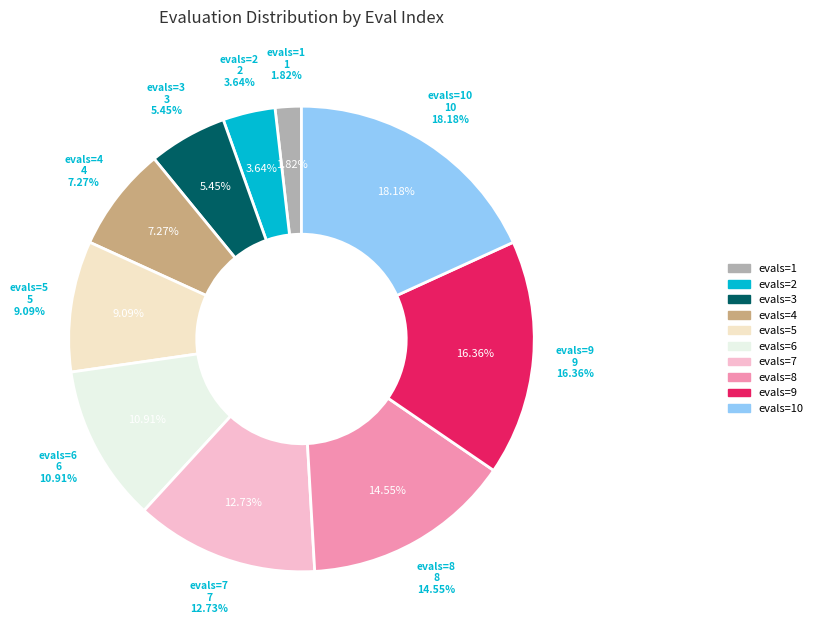

Does evals=6 account for over 50% of the chart?

No